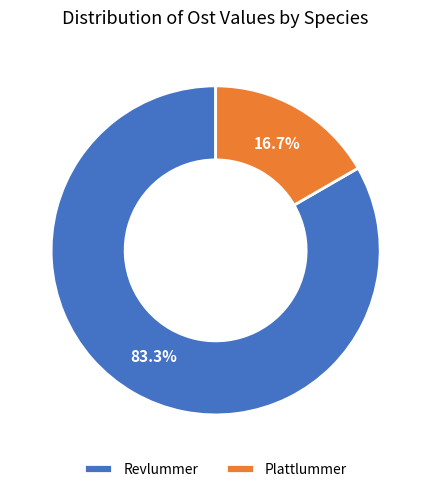

Which slice is the largest?

Revlummer